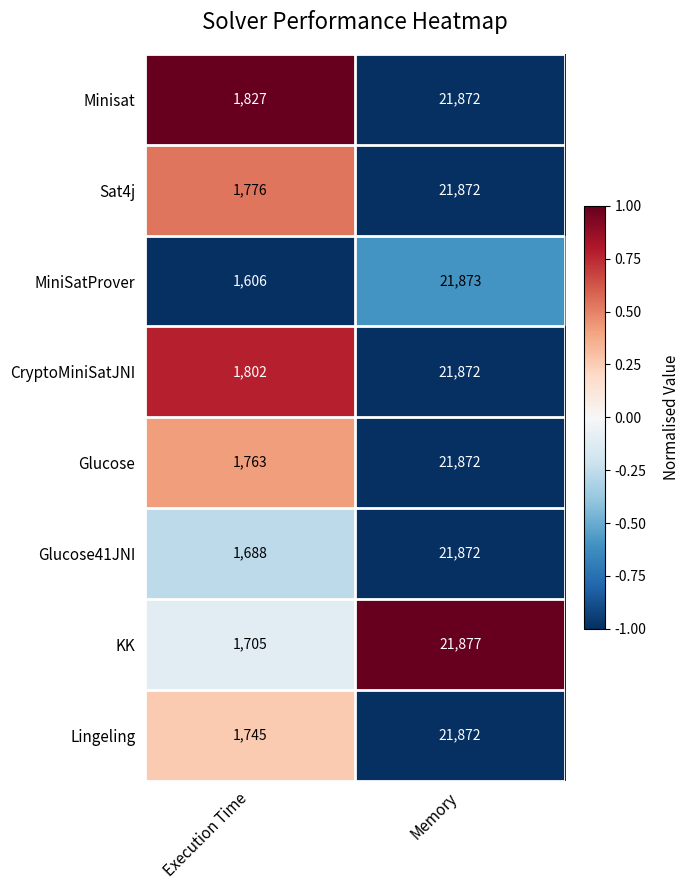

How many data points in Lingeling are less than 21872?

1